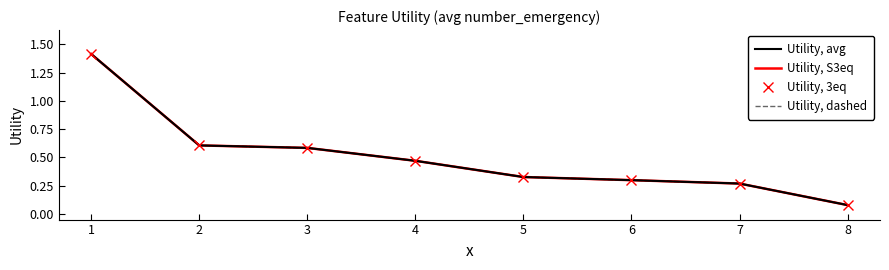

What are all the series names shown in the legend?

Utility, avg, Utility, S3eq, Utility, 3eq, Utility, dashed